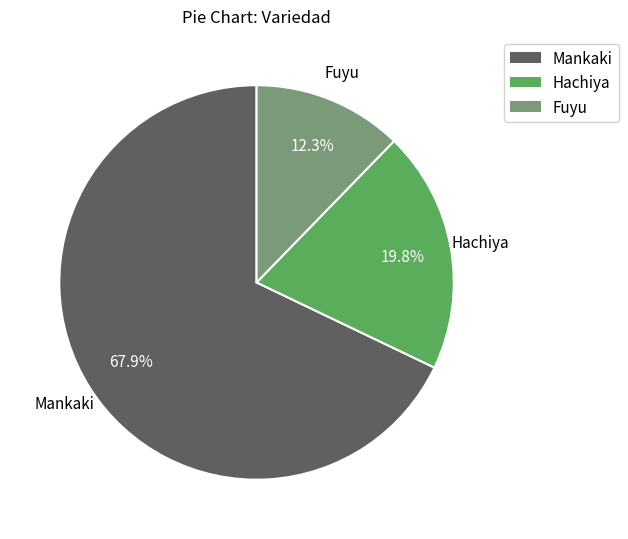

Do Hachiya and Mankaki together represent more than half of the pie?

Yes